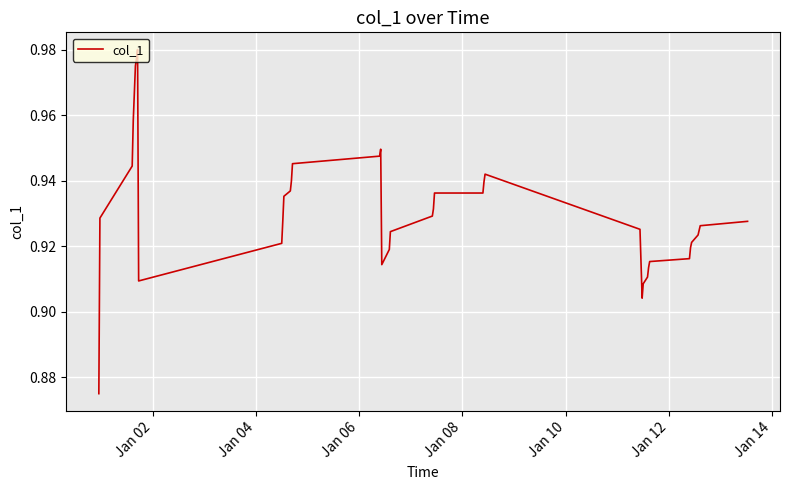

Count the values in the range 0 to 1.

39